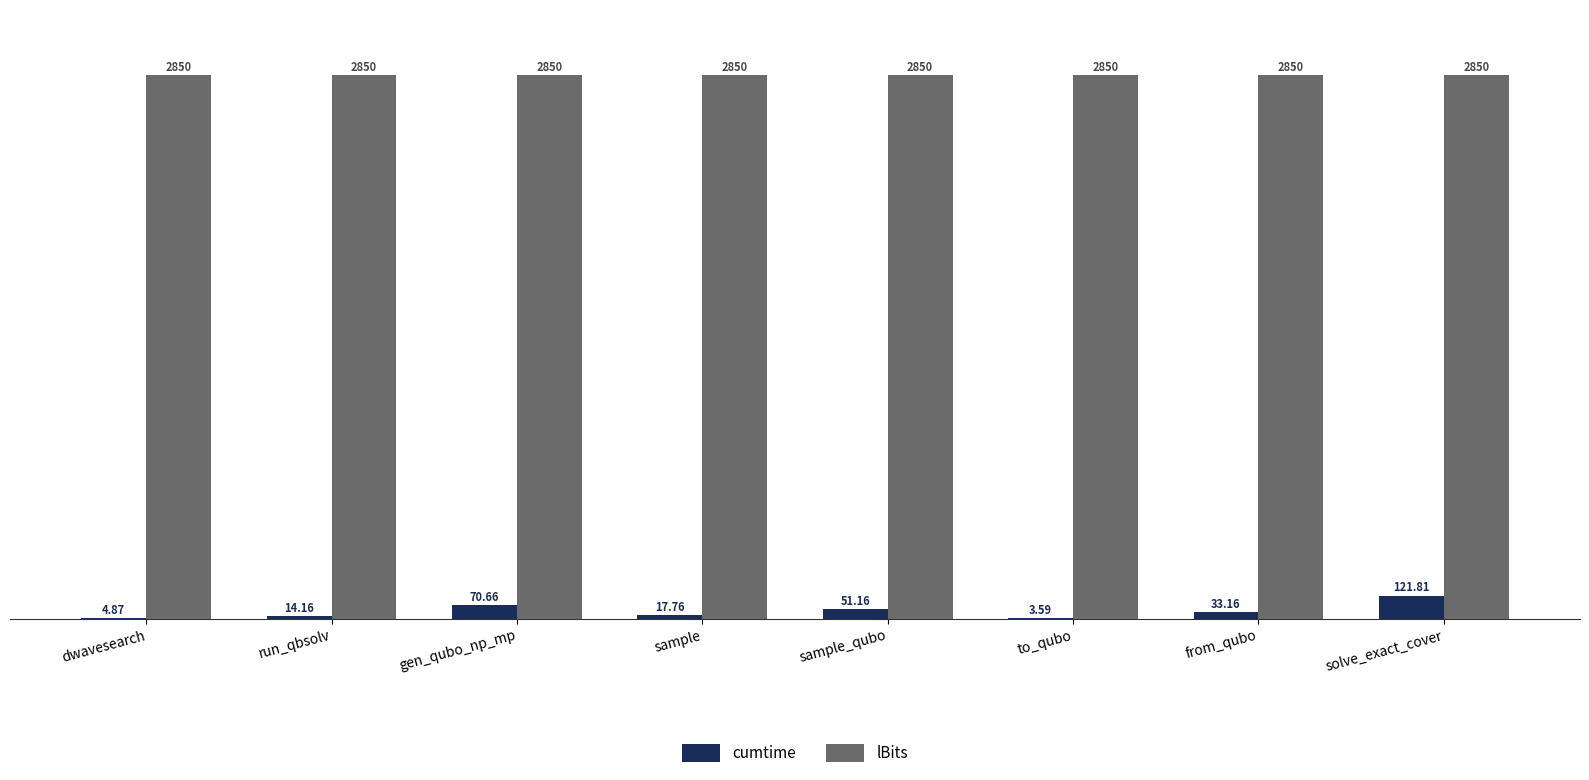

Is the value of lBits at sample_qubo greater than the value of cumtime at gen_qubo_np_mp?

Yes